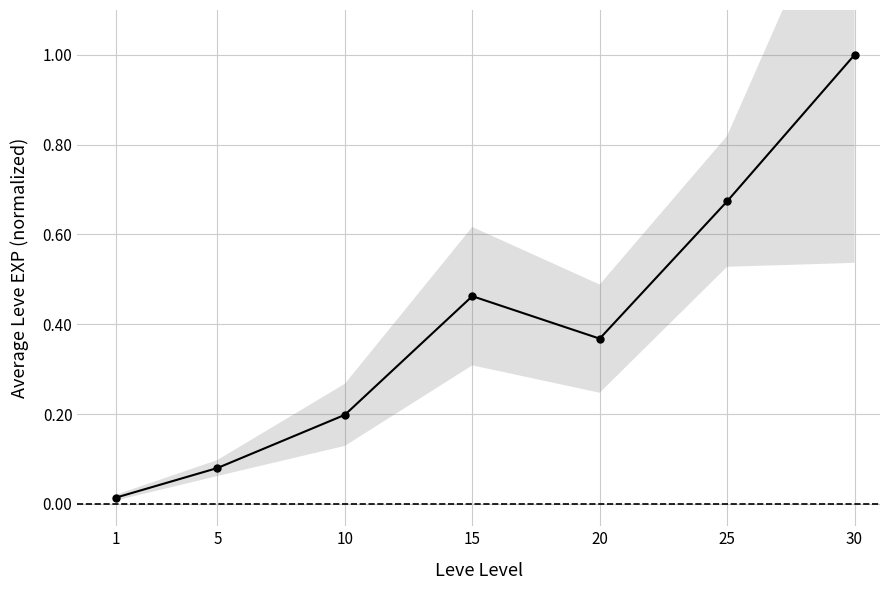

Does the chart display data point markers on the line(s)?

Yes